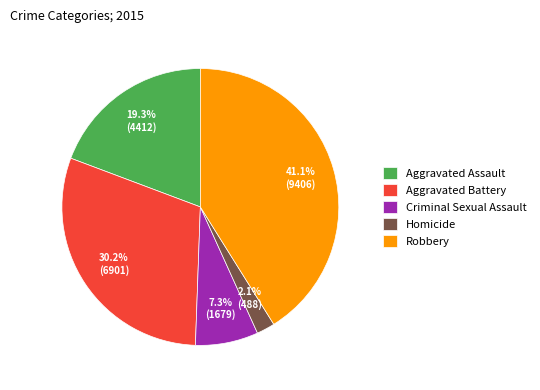

Is it true that Aggravated Assault is 32% of the pie?

False